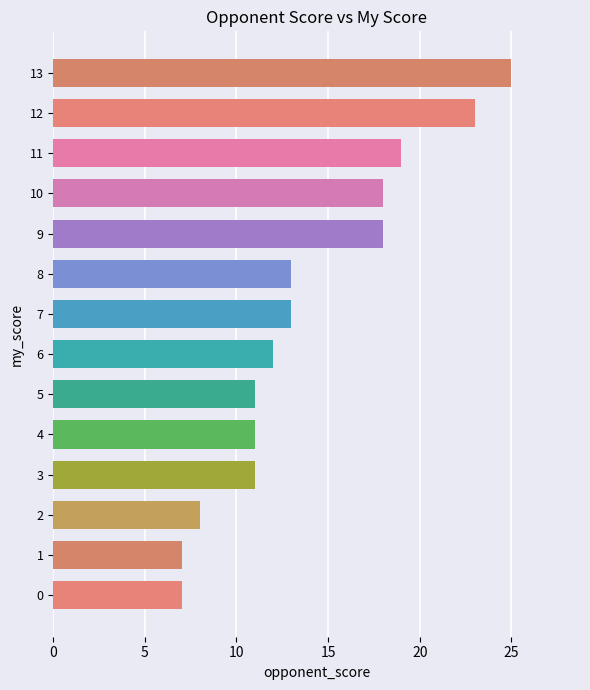

Reading bottom to top, transcribe all the data shown in this chart.

7	7	8	11	11	11	12	13	13	18	18	19	23	25